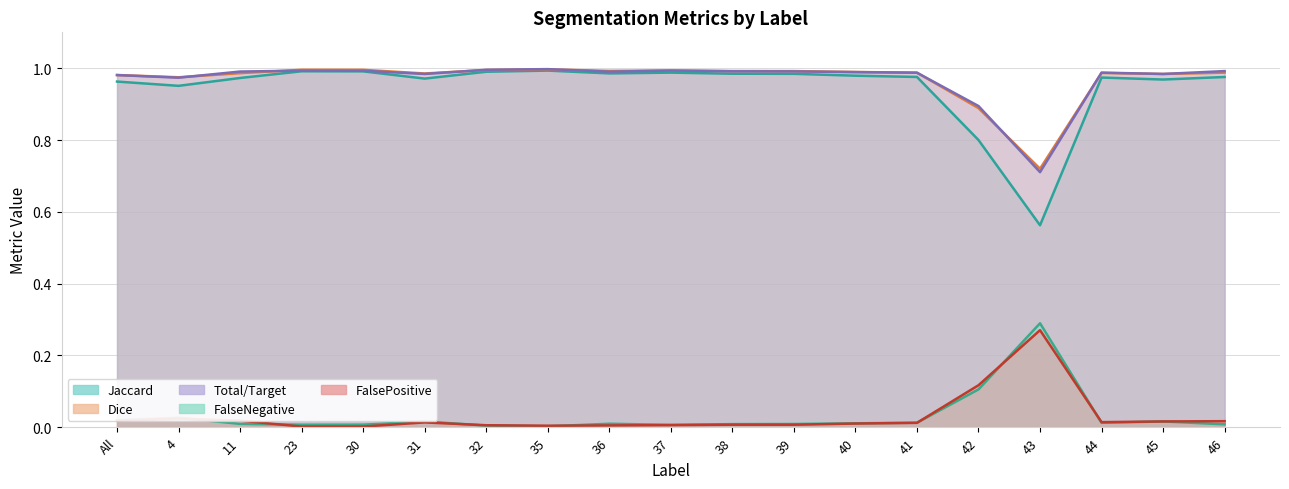

What position from the right is 35?

12